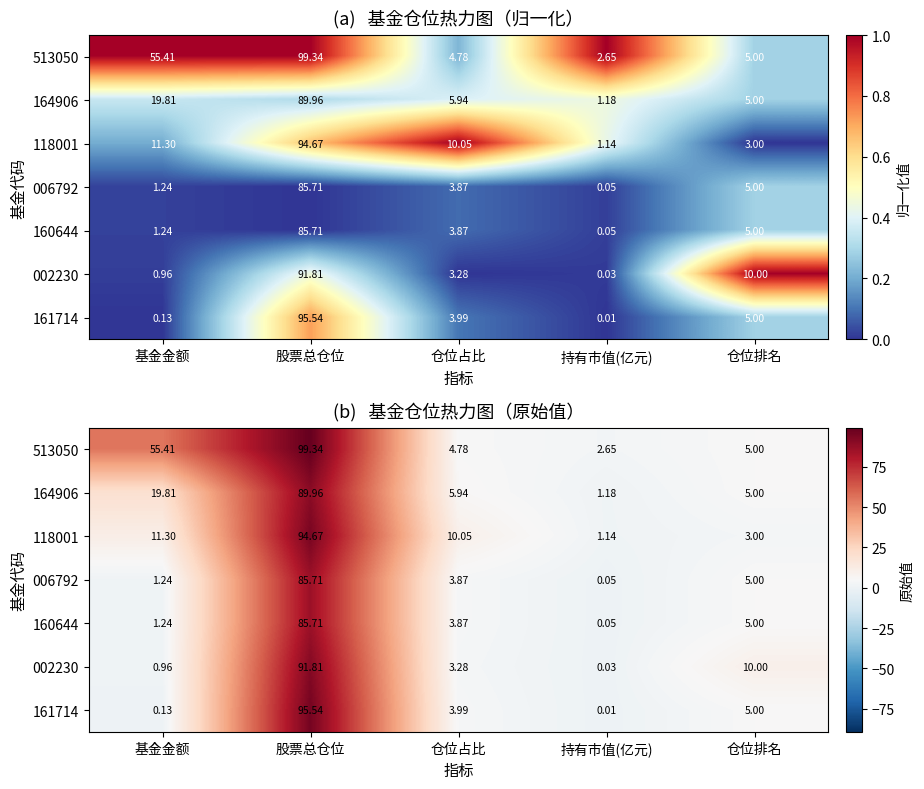

Where does the 160644 series first go above 3?

股票总仓位